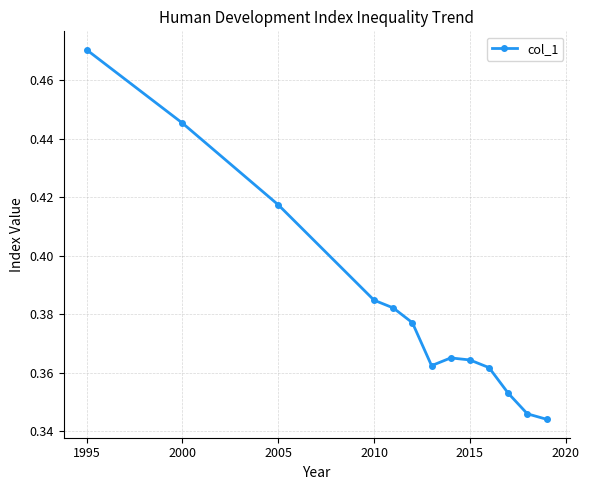

What is the sum of all values?

5.0